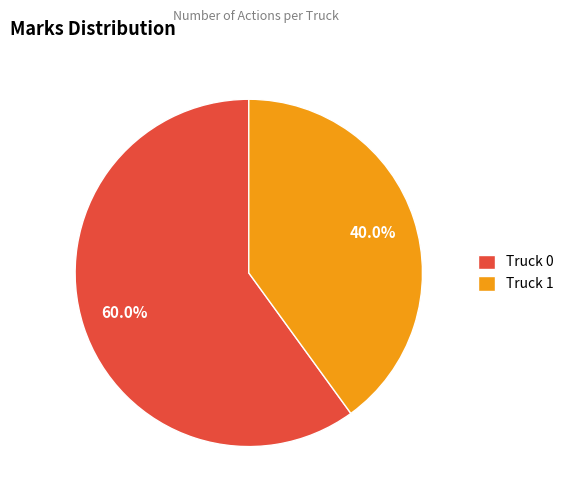

To the nearest percent, what portion does Truck 0 represent?

60%